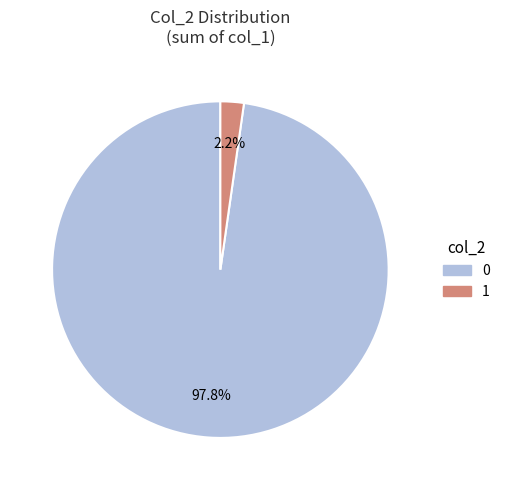

Rank the categories by value from lowest to highest.

1, 0